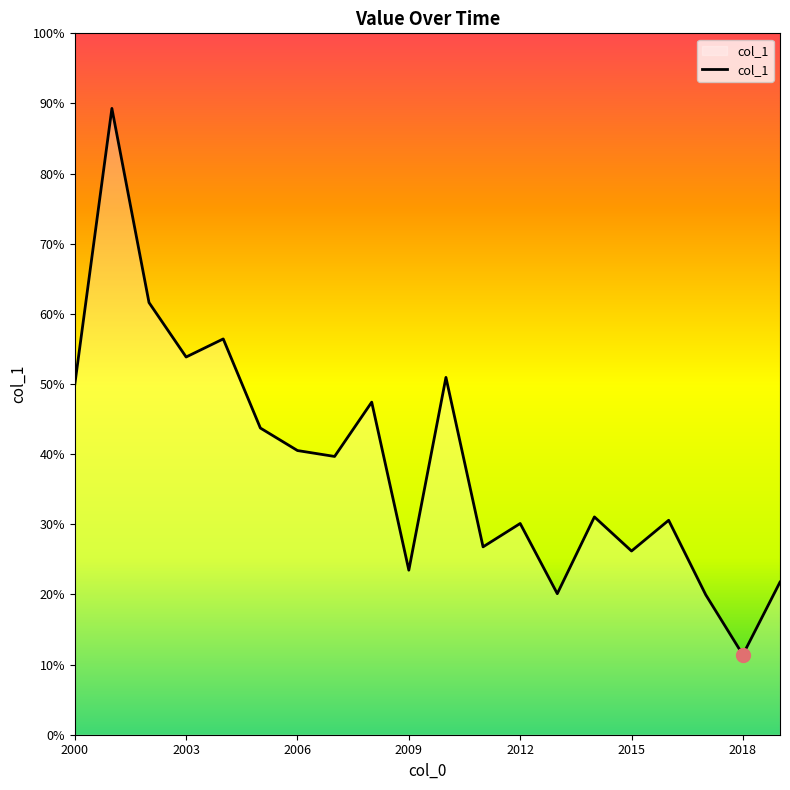

Is this an area chart (filled region under the line)?

Yes